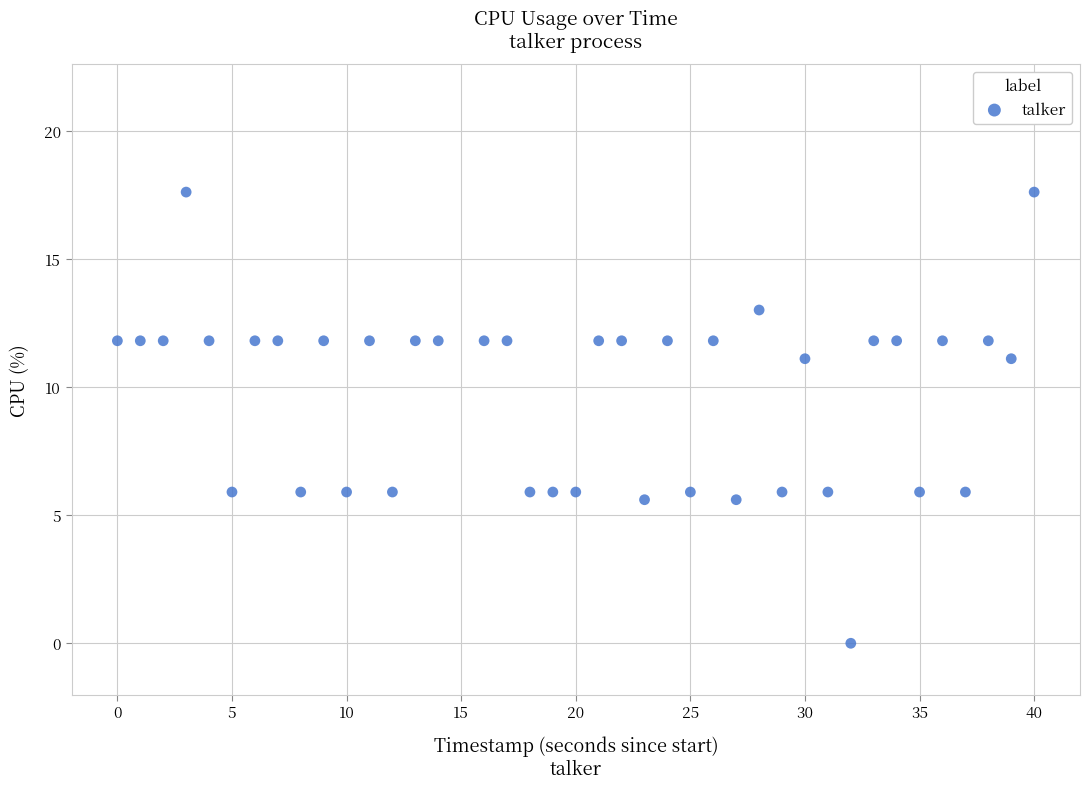

What is the range of X values (max minus min)?

40.0